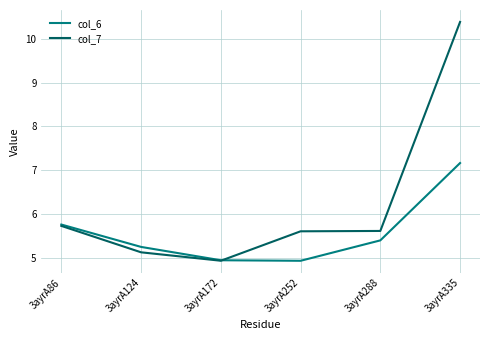

What is the maximum value shown in the chart?

10.4